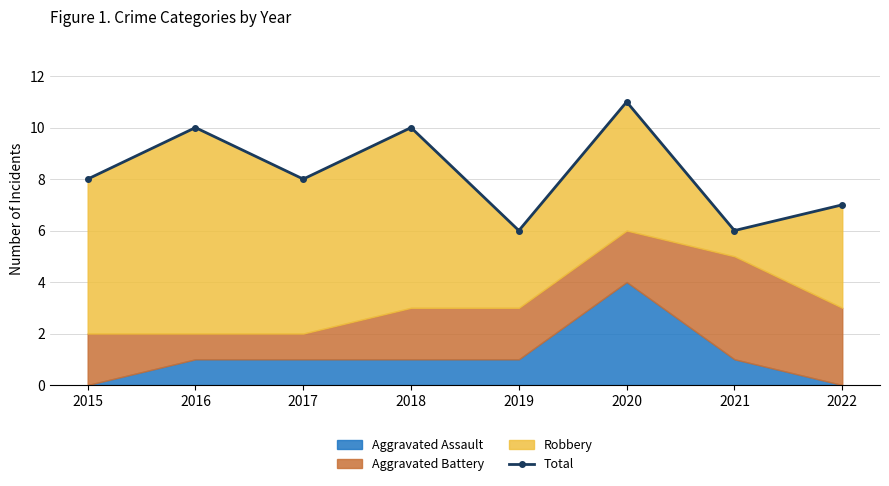

True or false: the data shows 17 at 2016.

False